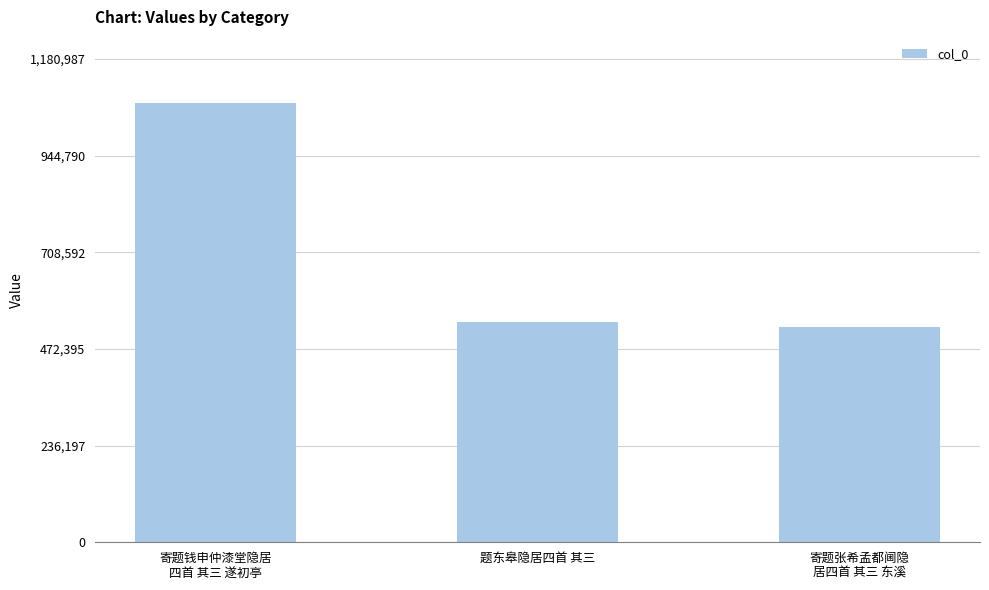

List the labels in order of value, largest first.

寄题钱申仲漆堂隐居
四首 其三 遂初亭, 题东皋隐居四首 其三, 寄题张希孟都阃隐
居四首 其三 东溪